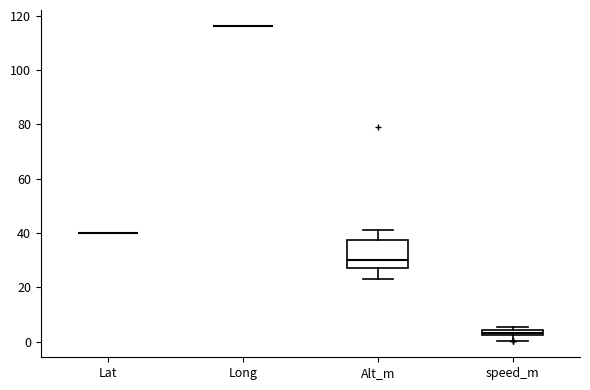

Which box is the tallest, from its lower edge to its upper edge?

Alt_m